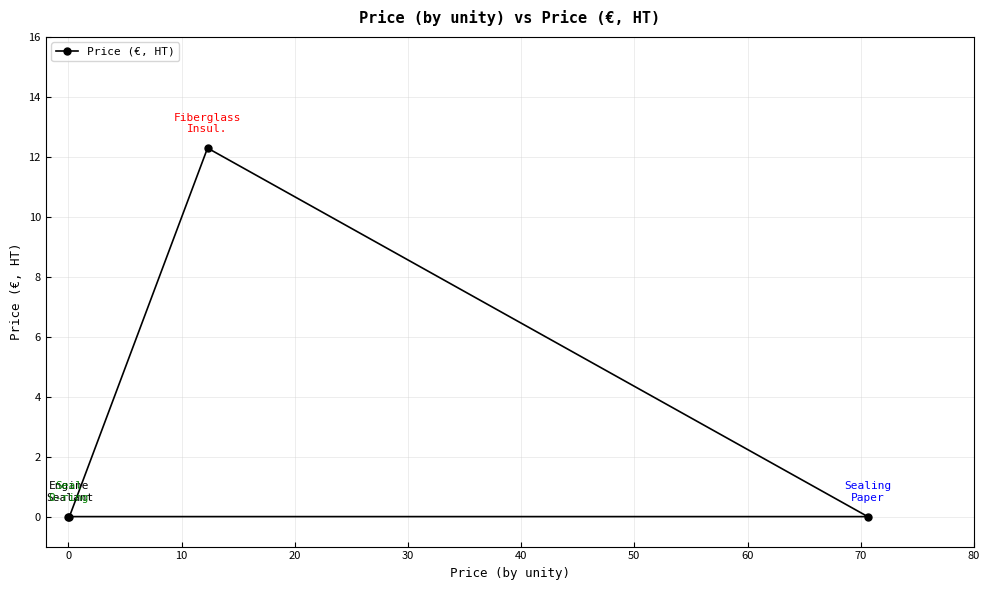

Reading left to right, list all the values displayed in this chart.

0.0	0.0	12.3	0.0